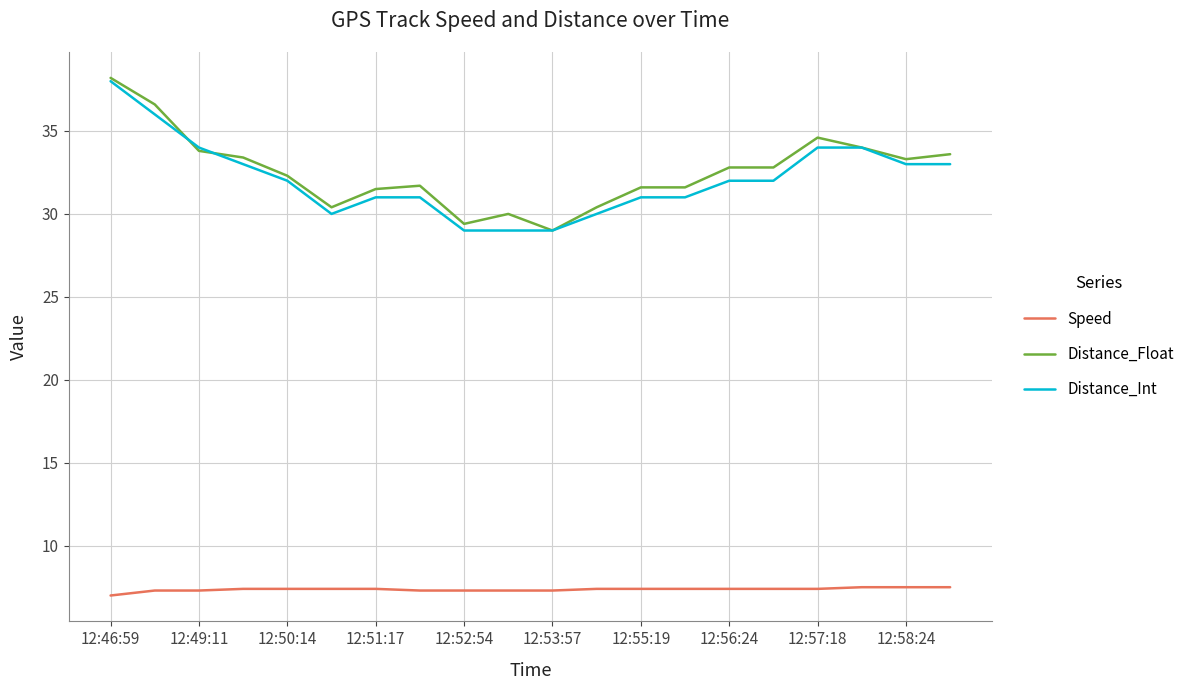

True or false: Distance_Int and Speed cross at least once.

False